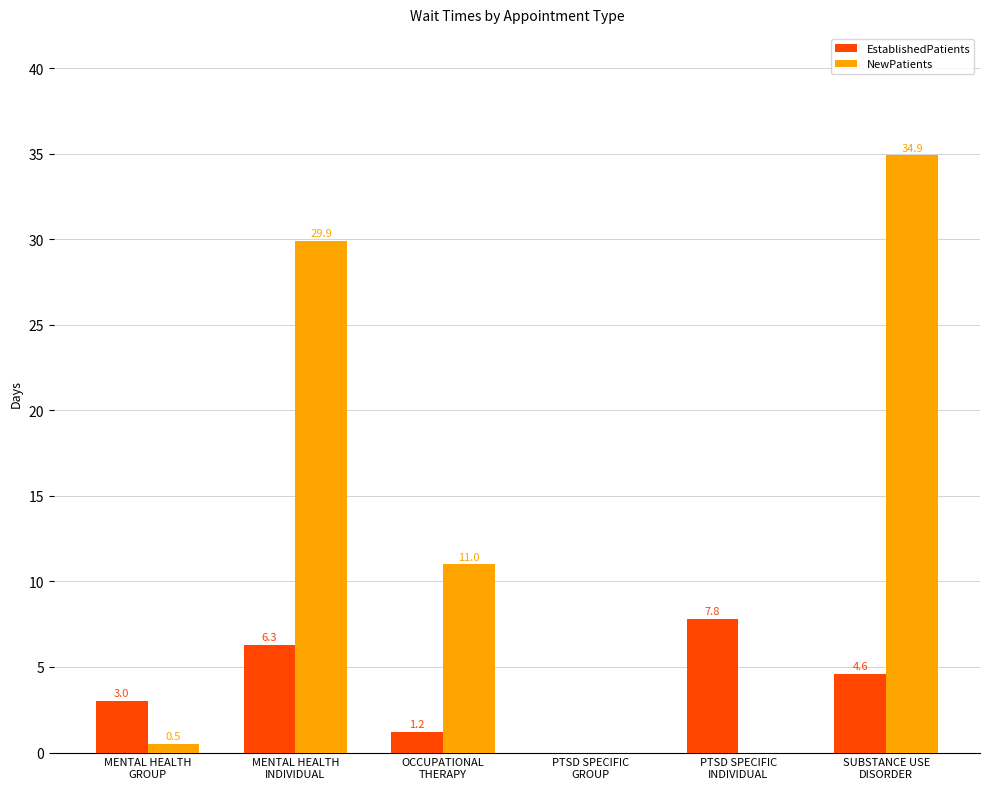

What is the highest value of the NewPatients series?

34.9